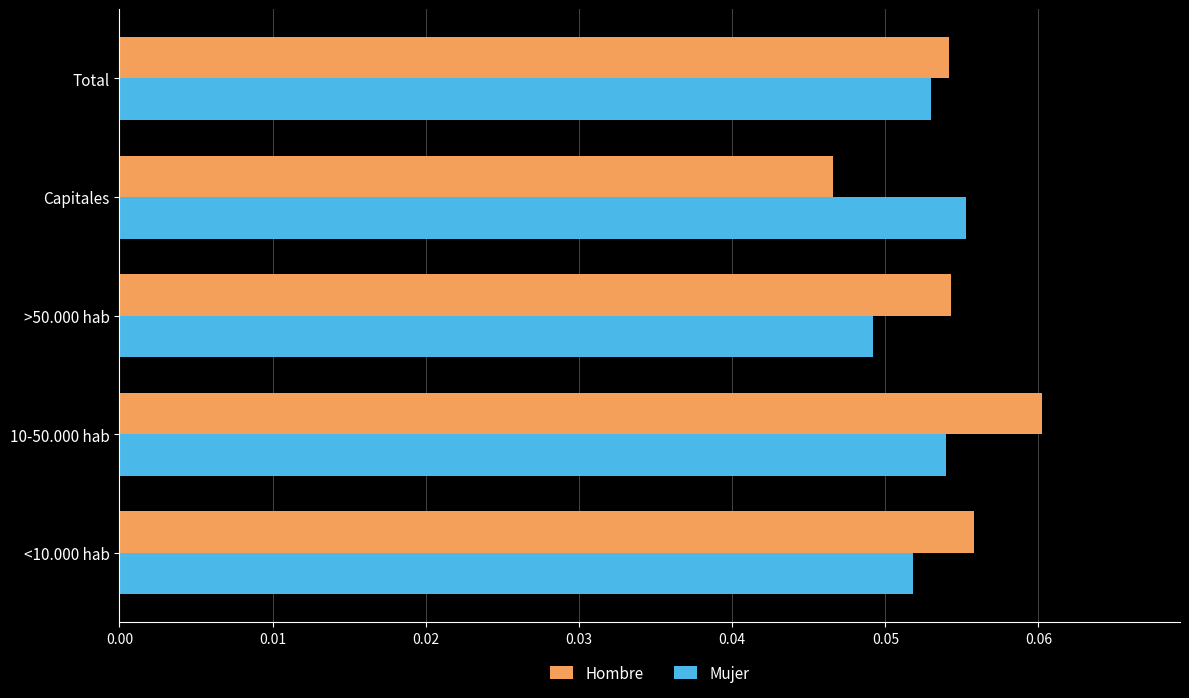

What is the sum of all Hombre values?

0.3